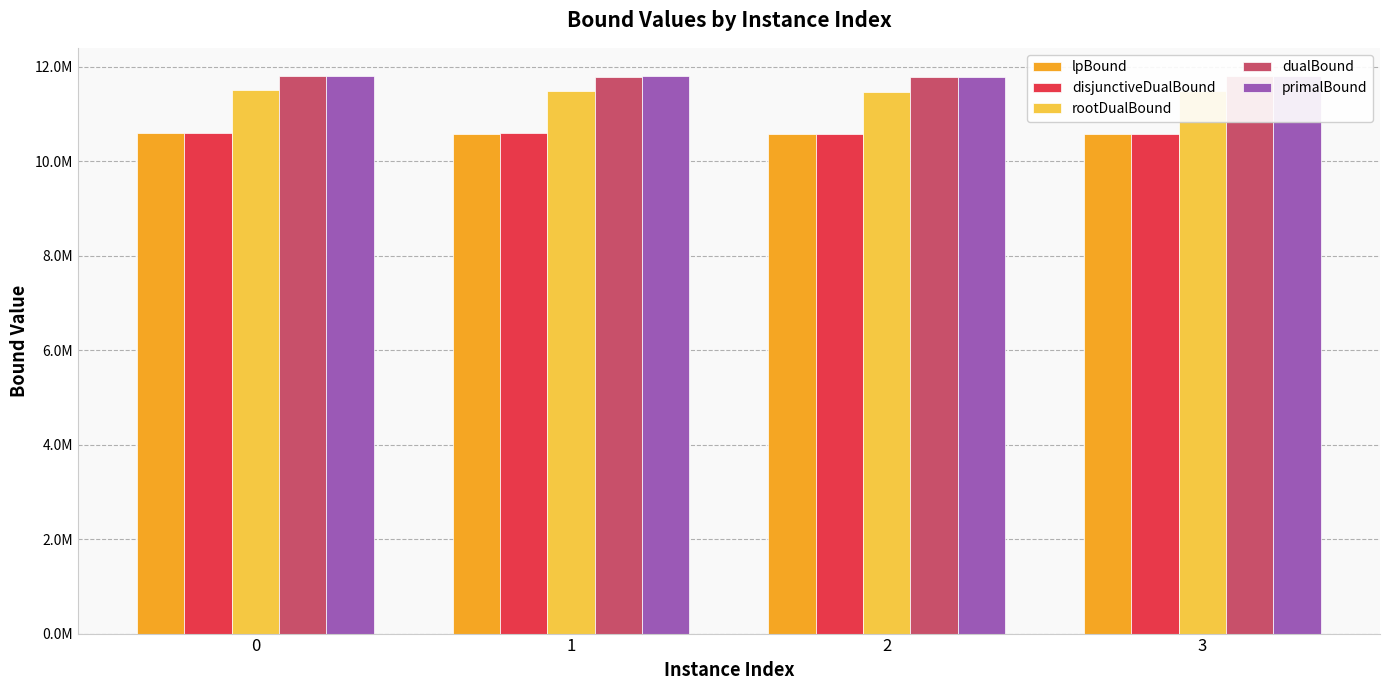

Does the chart contain stacked bars?

No